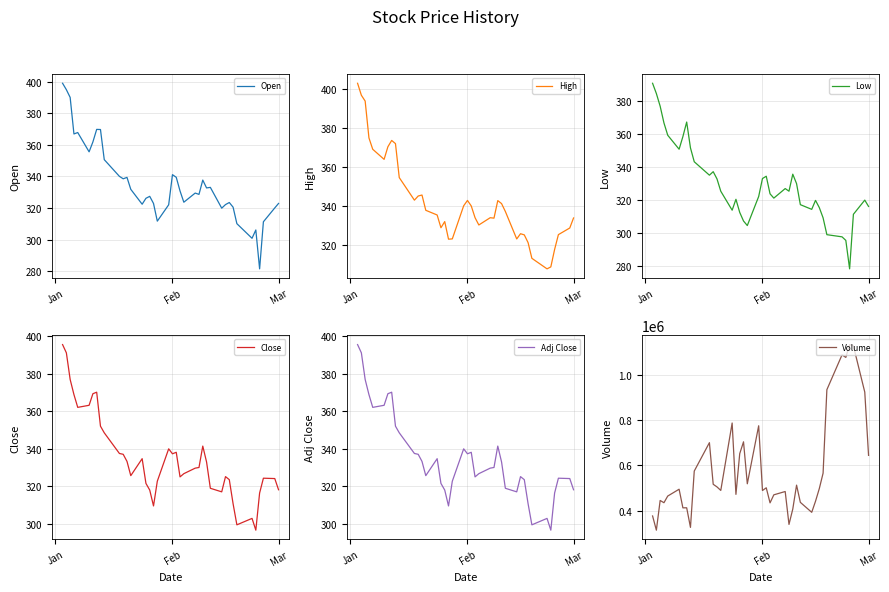

The value of Open at Feb is 341.1. True or false?

True